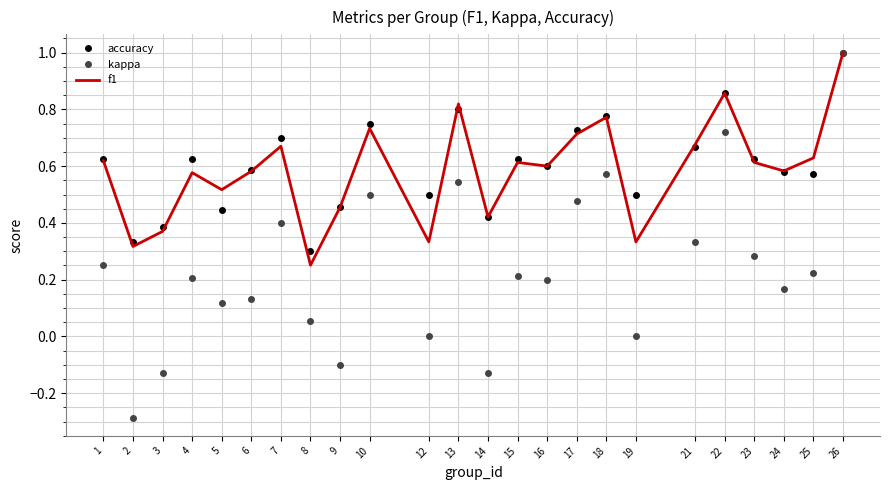

The kappa series shows -0.1 at 9. True or false?

True